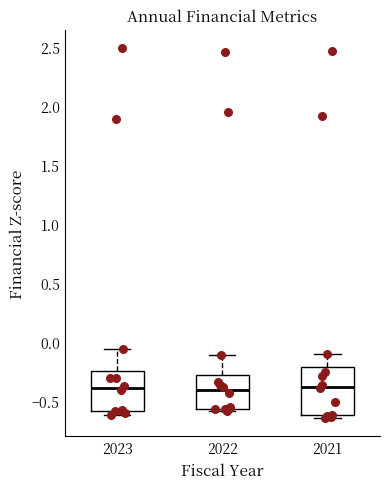

Comparing the boxes themselves (not the whiskers), which one is the tallest?

2021